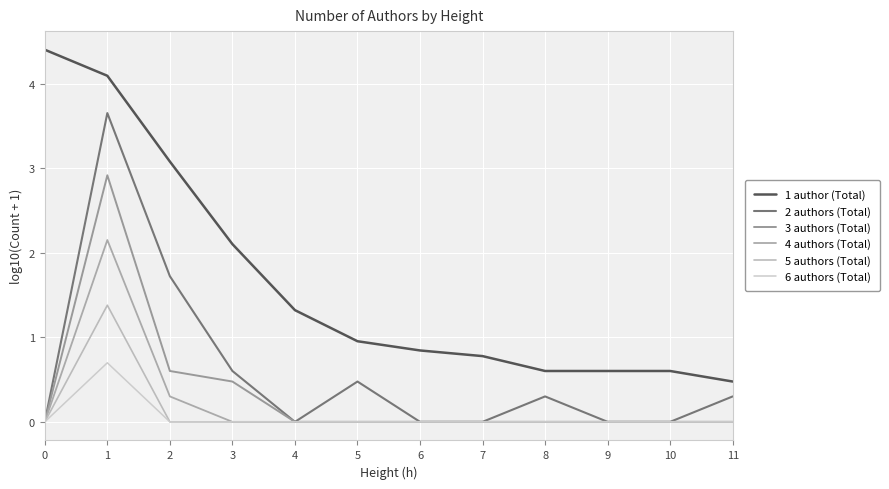

True or false: 6 authors (Total) has more than 1 points higher than both neighbors.

False